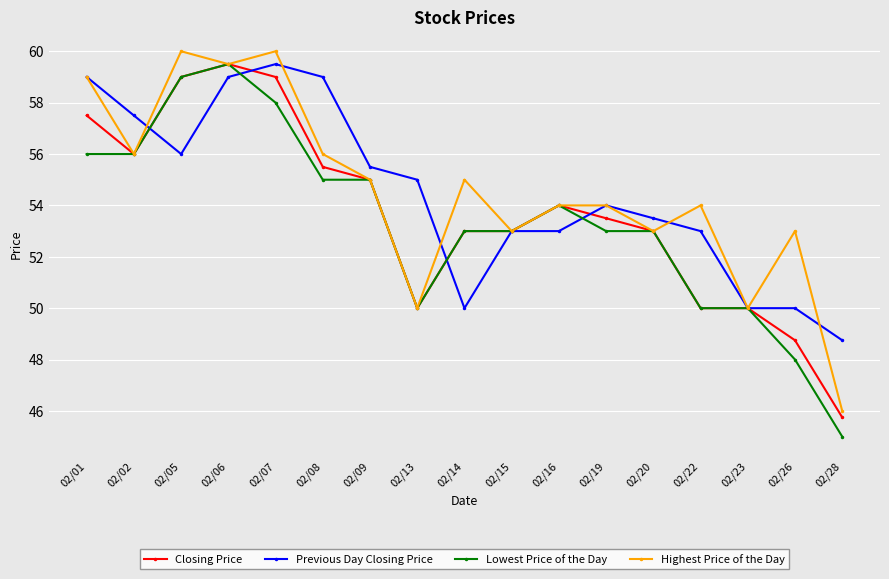

Between 02/01 and 02/06, which series saw the biggest shift?

Lowest Price of the Day